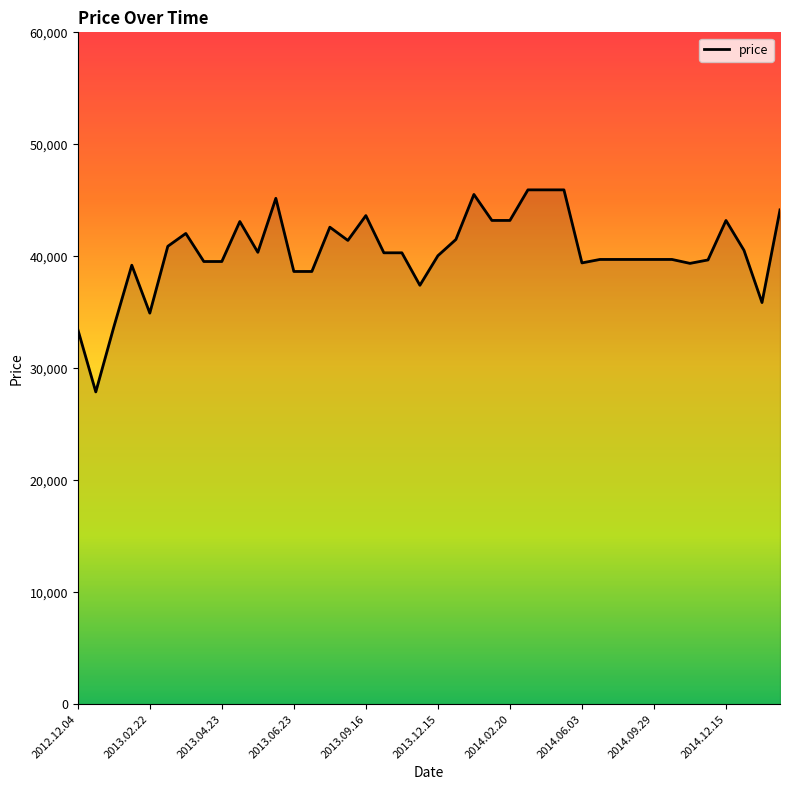

What is the greatest value displayed?

45931